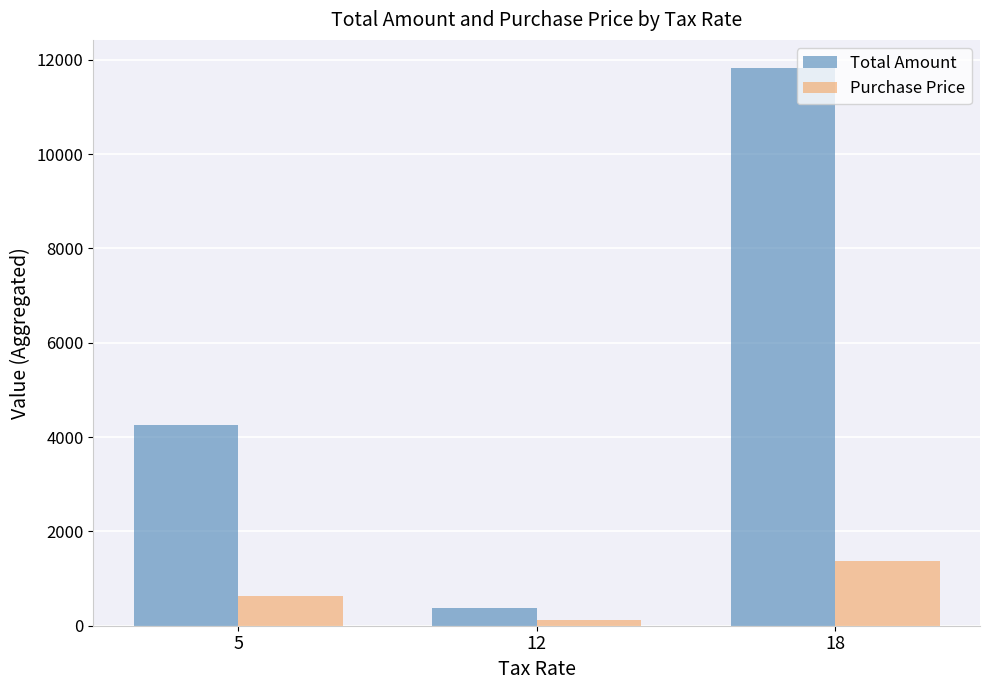

At which category does the chart reach its peak across all series?

18